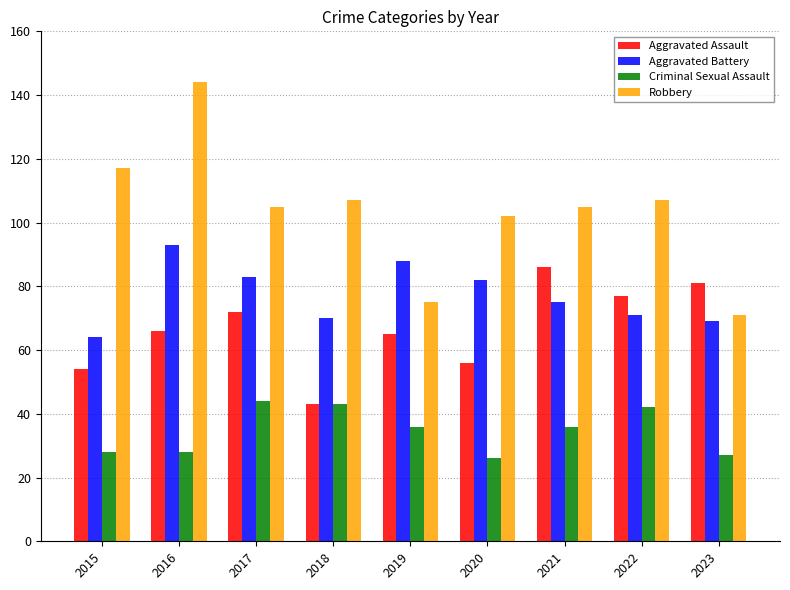

How many values in the Criminal Sexual Assault series are below 36?

4